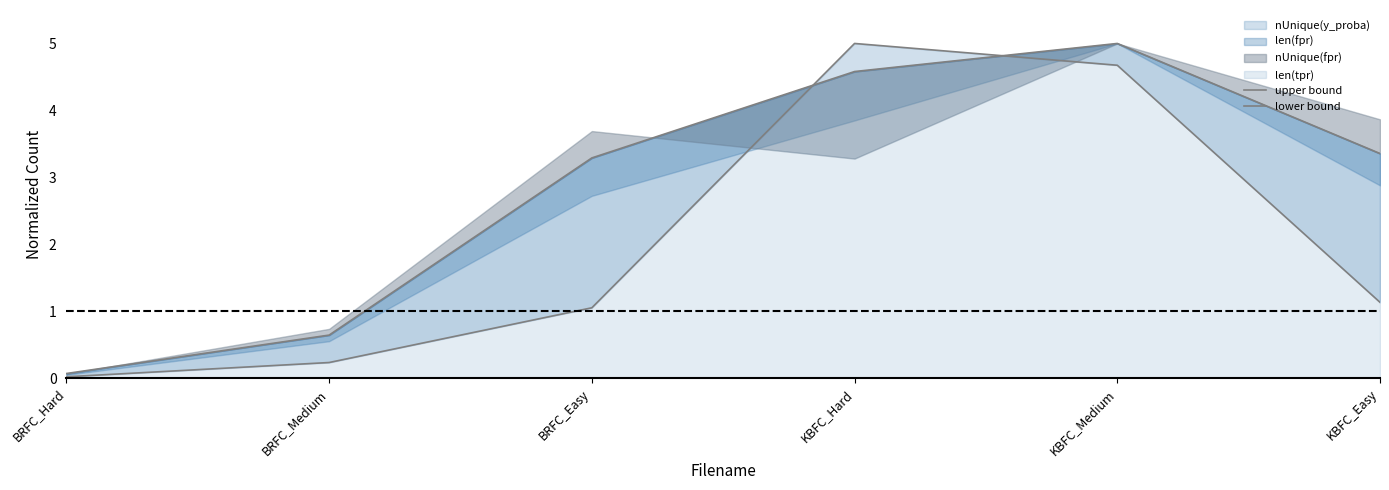

At which label does upper bound reach its minimum?

BRFC_Hard